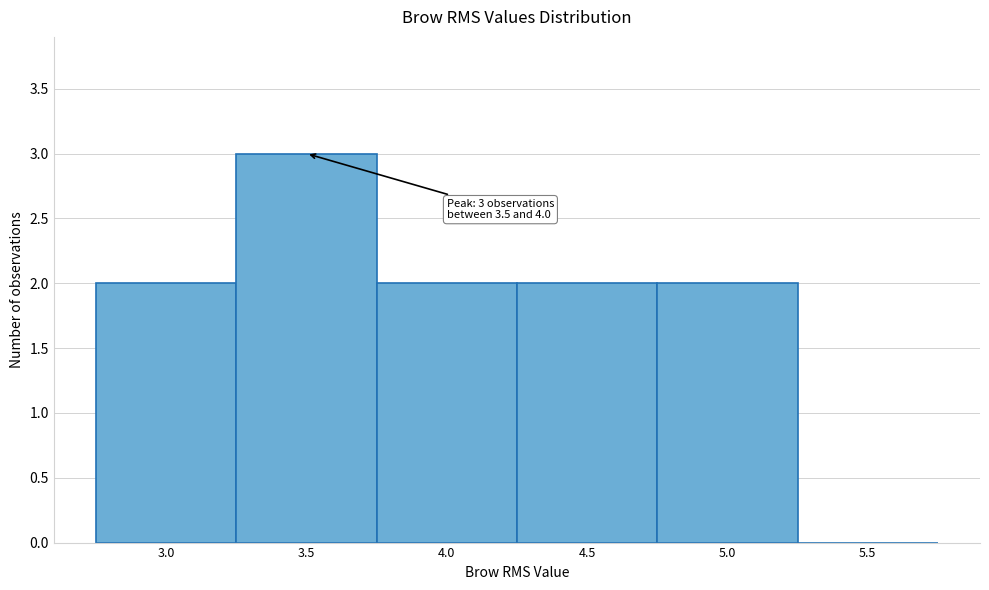

Reading right to left, transcribe all the data shown in this chart.

5.5=0	5.0=2	4.5=2	4.0=2	3.5=3	3.0=2